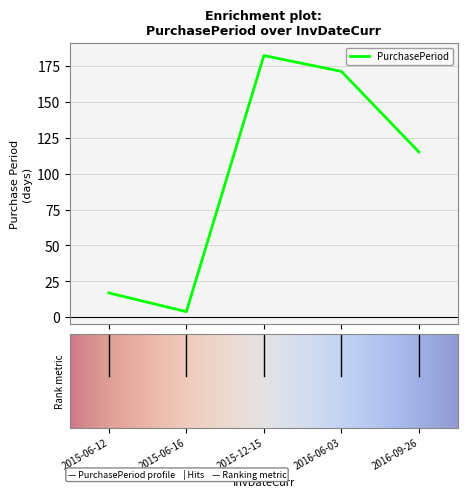

What is the maximum value shown in the chart?

182